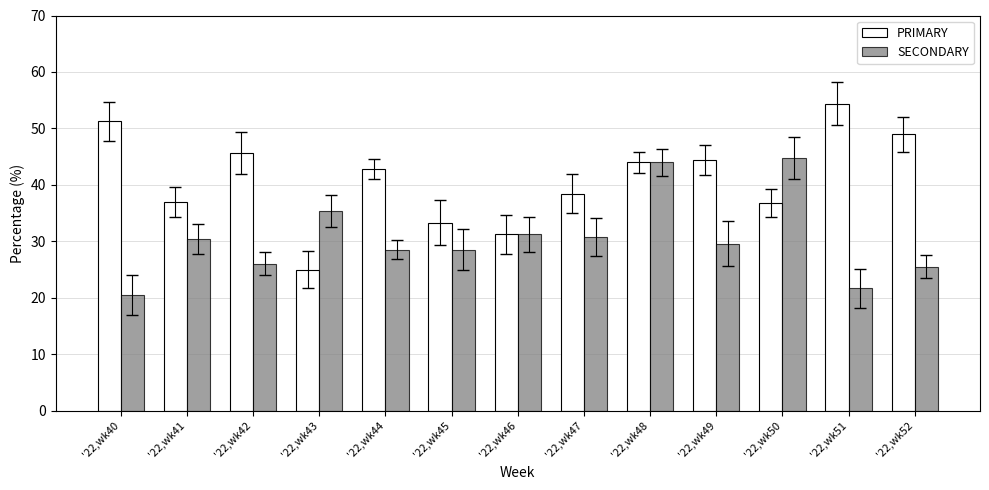

What is the lowest value of the SECONDARY series?

20.5